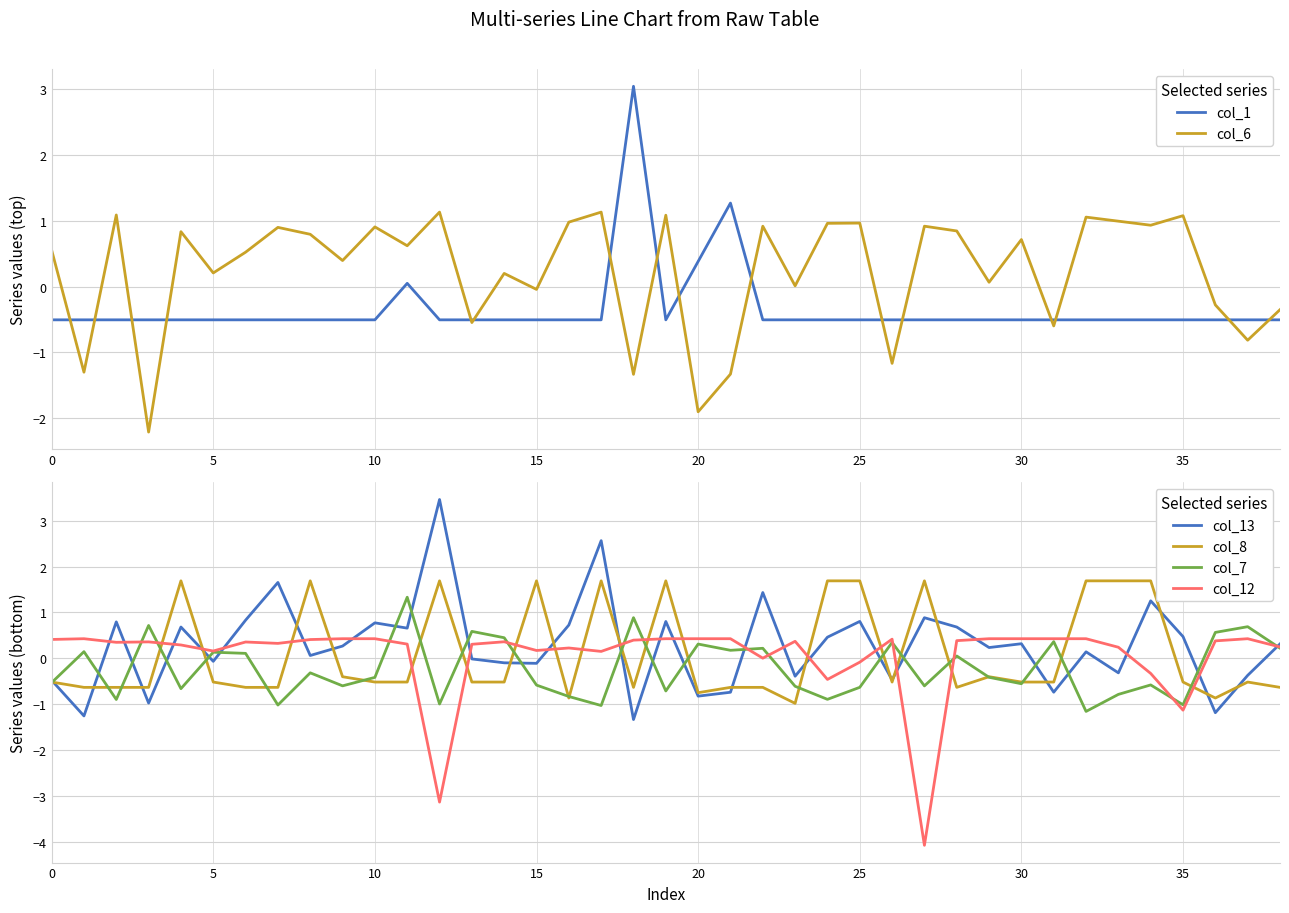

What is the difference between the second highest and second lowest values in the col_6 series?

3.0